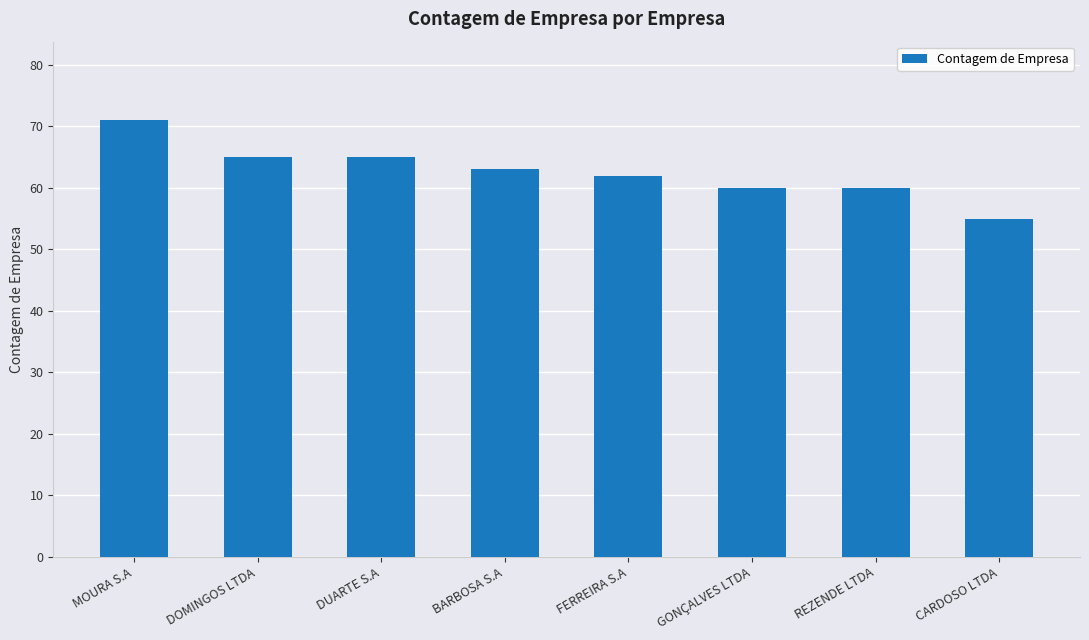

What is the average value?

63